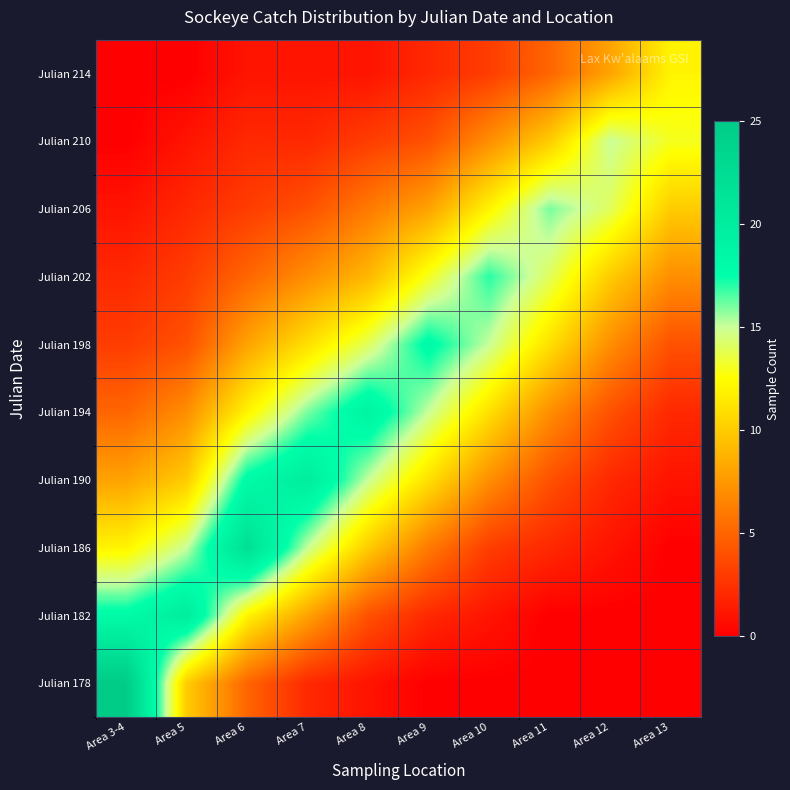

At which category does the chart reach its peak across all series?

Area 3-4